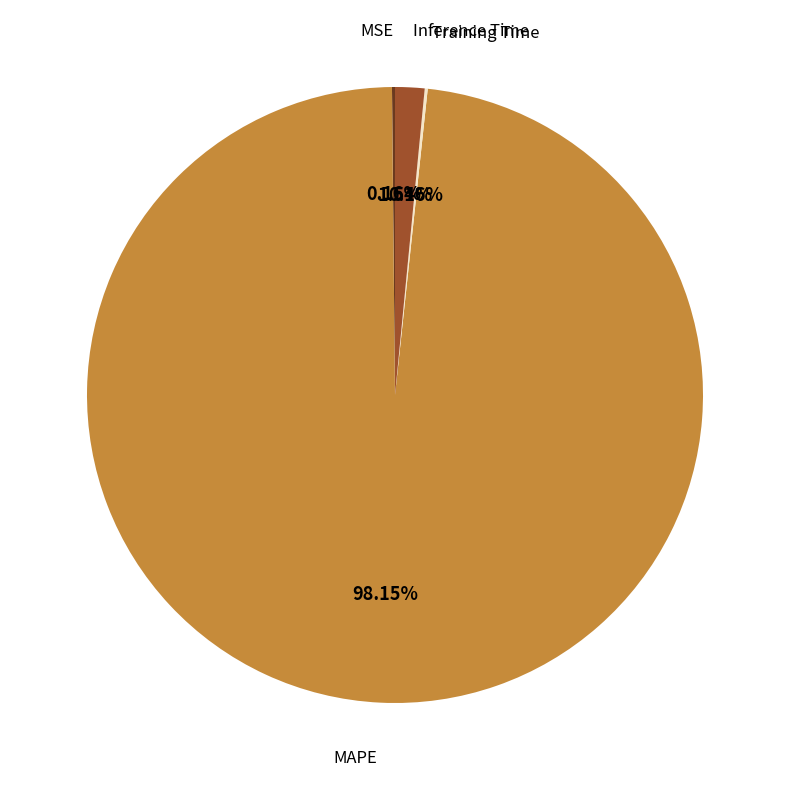

Does any single category account for the majority?

Yes